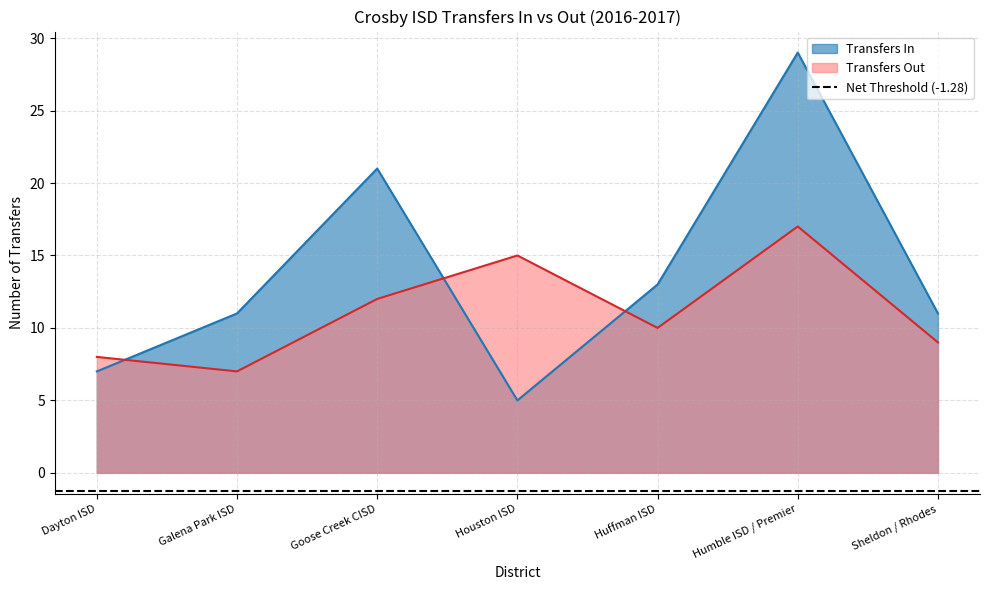

At which category is the sum across all series the highest?

Humble ISD / Premier